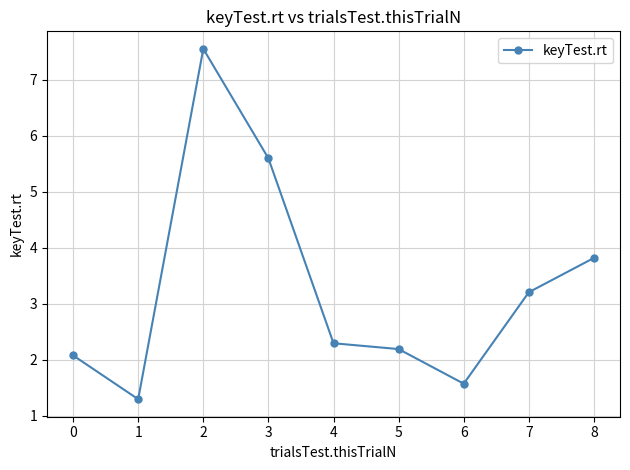

What is the value of the 2nd point from the left?

1.3